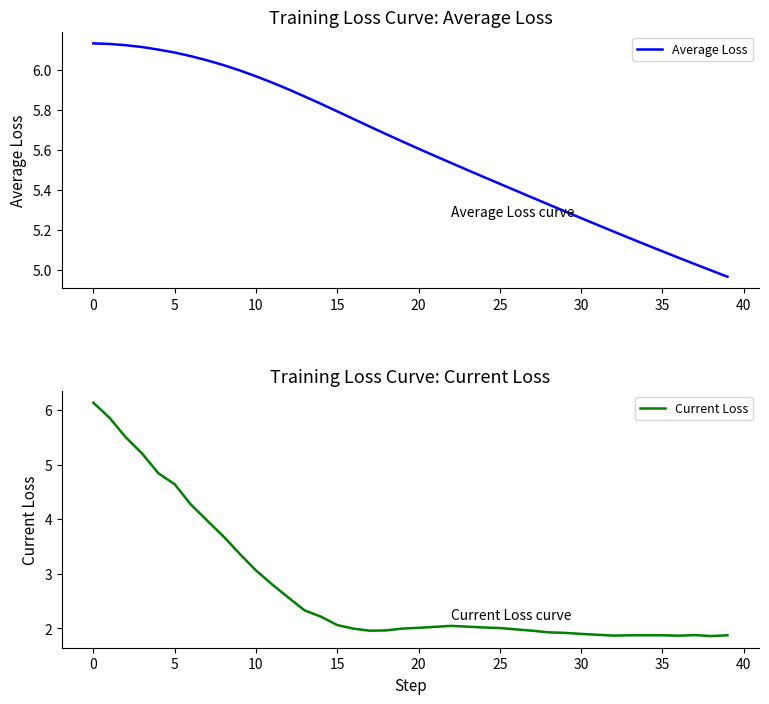

Where is the first local minimum for Current Loss?

17